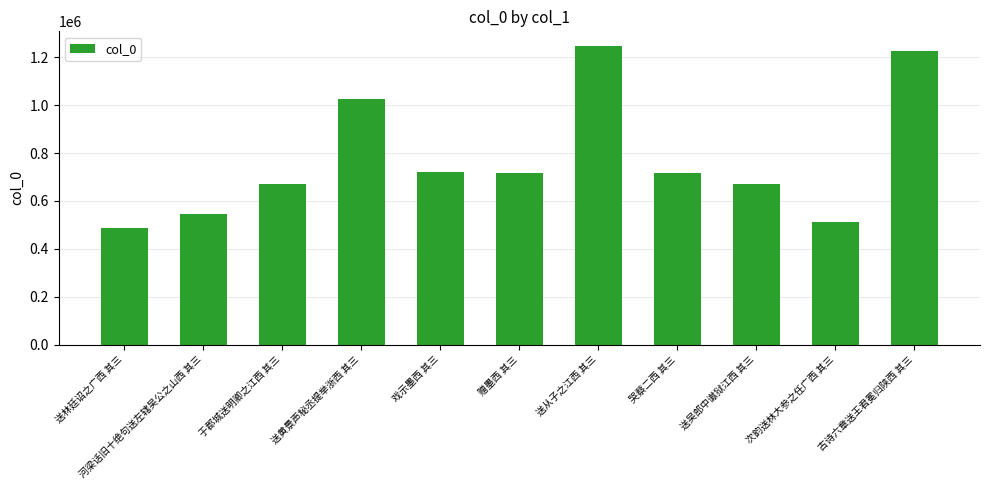

What is the value of the 9th bar from the left?

670775